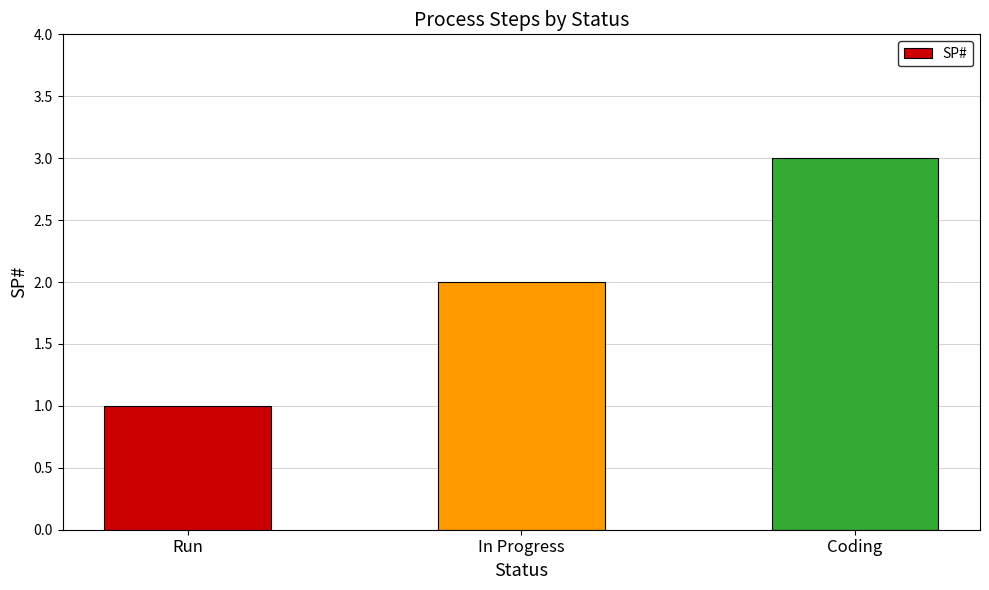

What is the label of the 2nd bar from the right?

In Progress